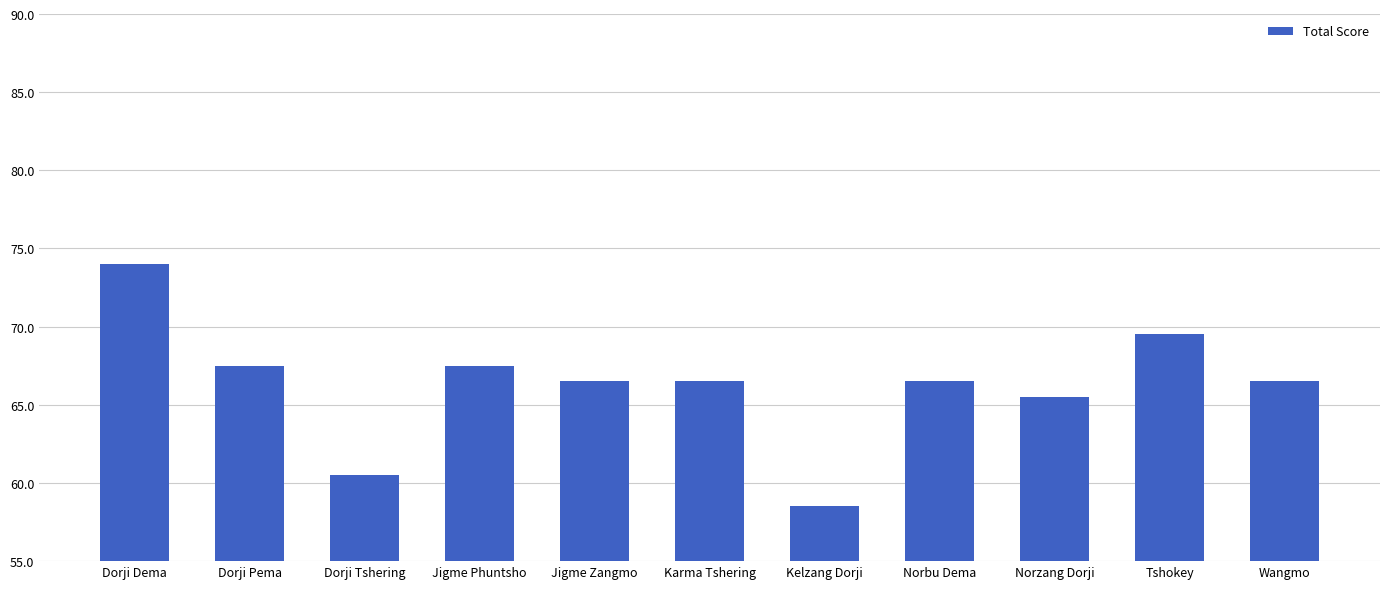

Where does the data first go above 66?

Dorji Dema